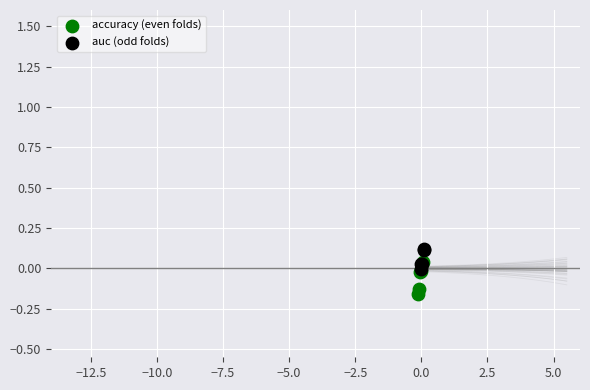

Which series reaches the minimum Y coordinate?

accuracy (even folds)